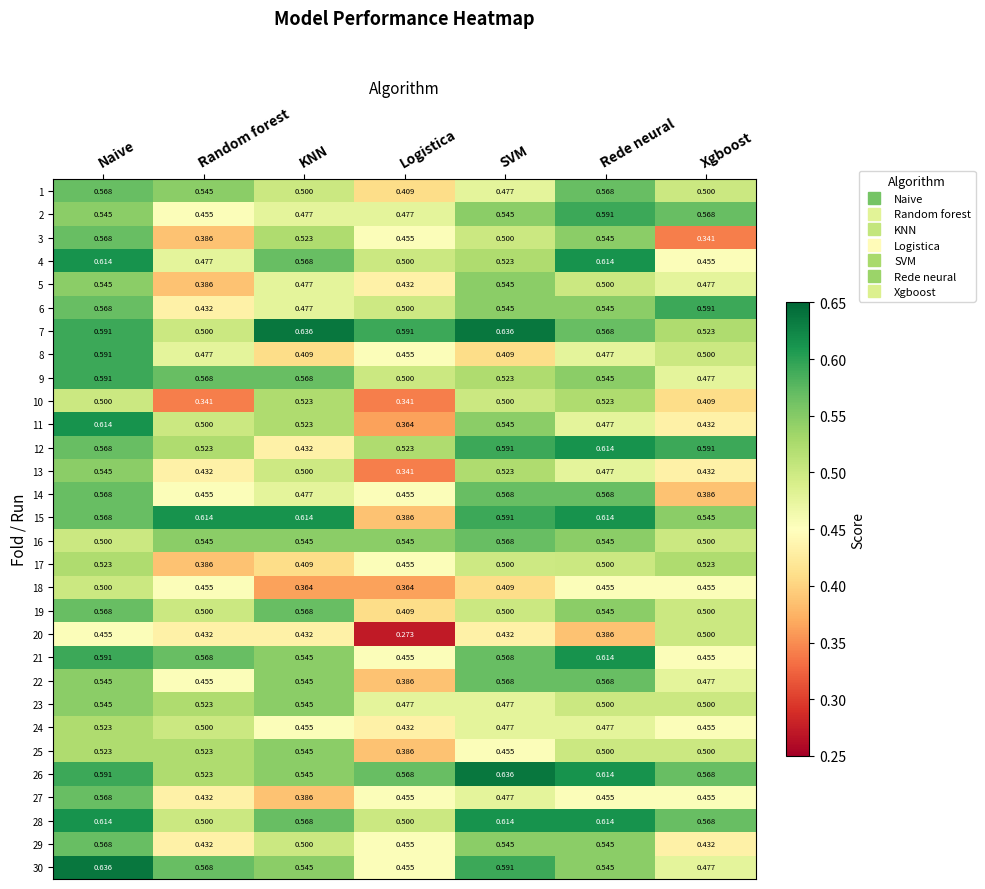

Which category has the highest value in the 26 series?

SVM